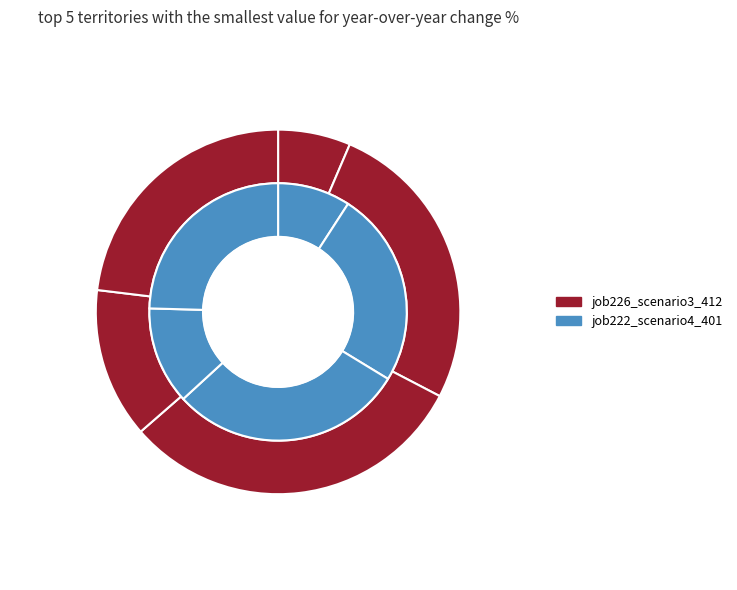

To the nearest percent, what is the difference between the largest and smallest slice percentages?

20%